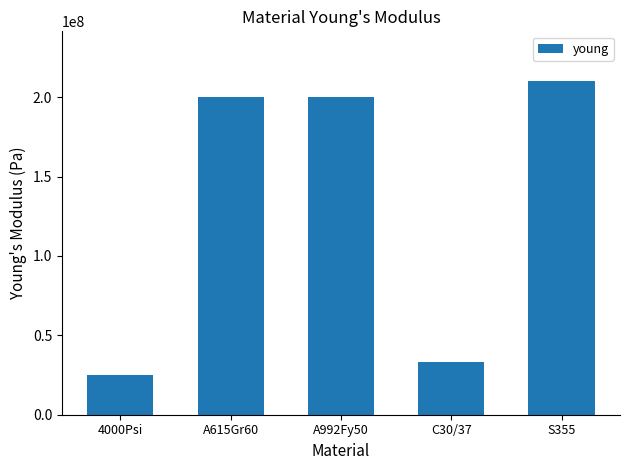

How many values exceed 199947978?

3